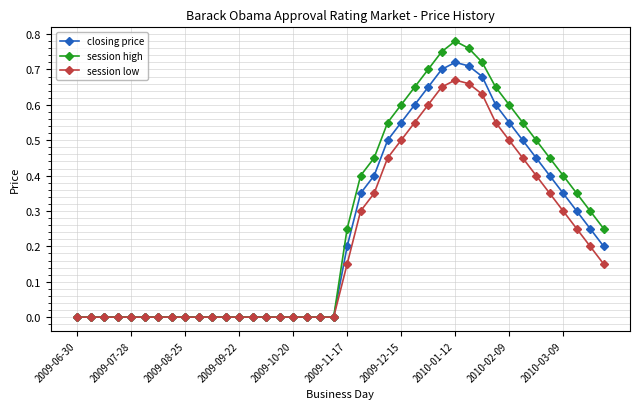

Which series has the largest range (max minus min)?

session high